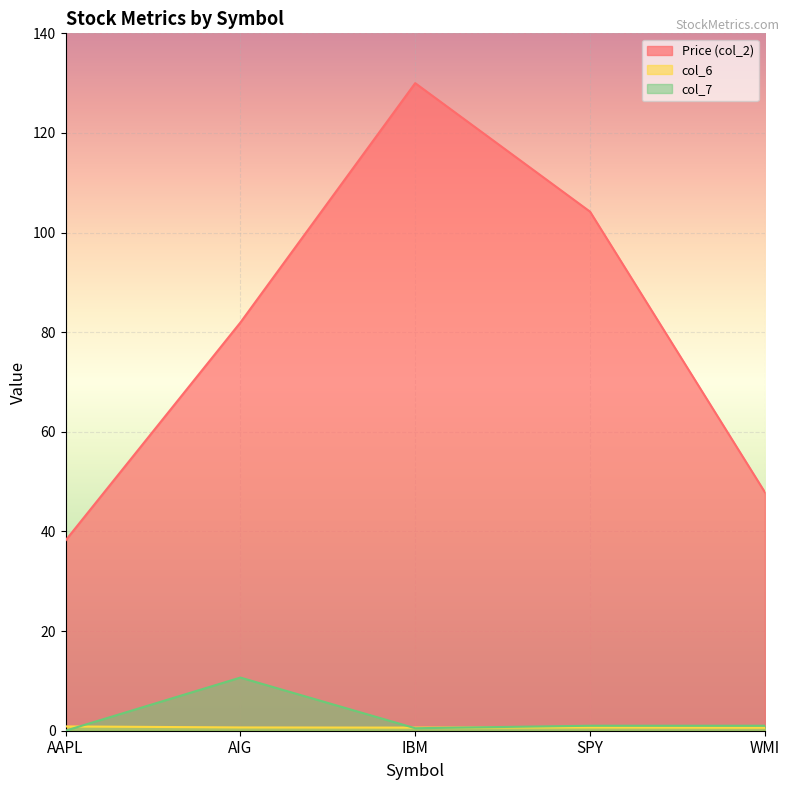

What is the sum of all col_7 values?

13.2